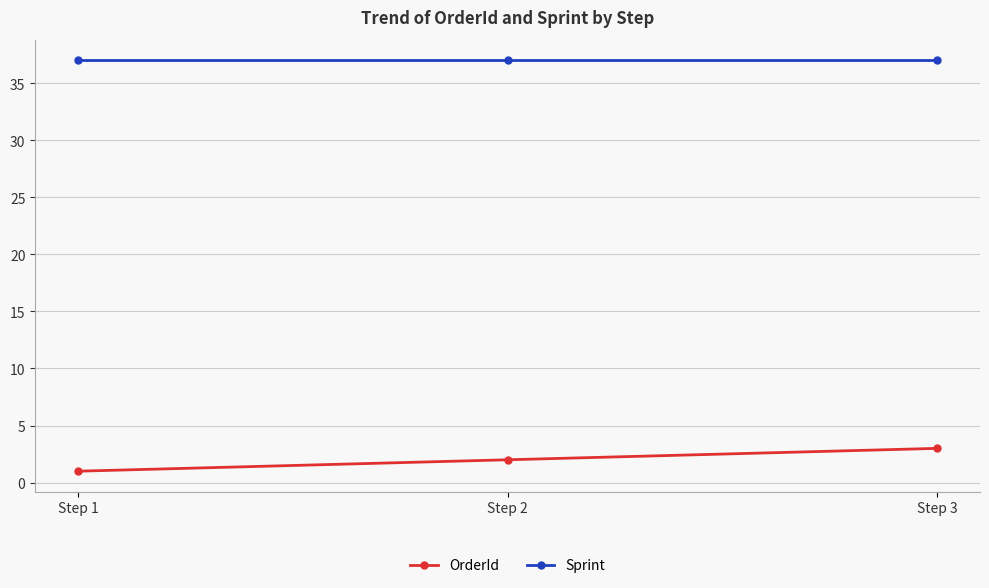

Is the value of Sprint at Step 1 greater than the value of OrderId at Step 2?

Yes